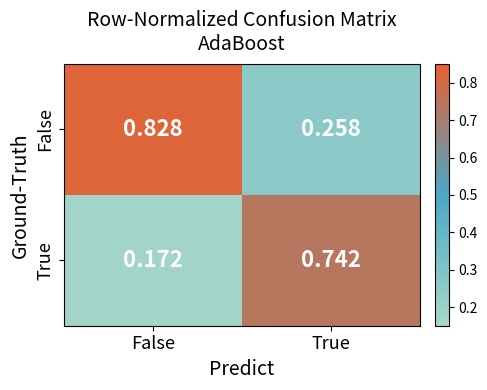

How many distinct data groups are displayed?

2